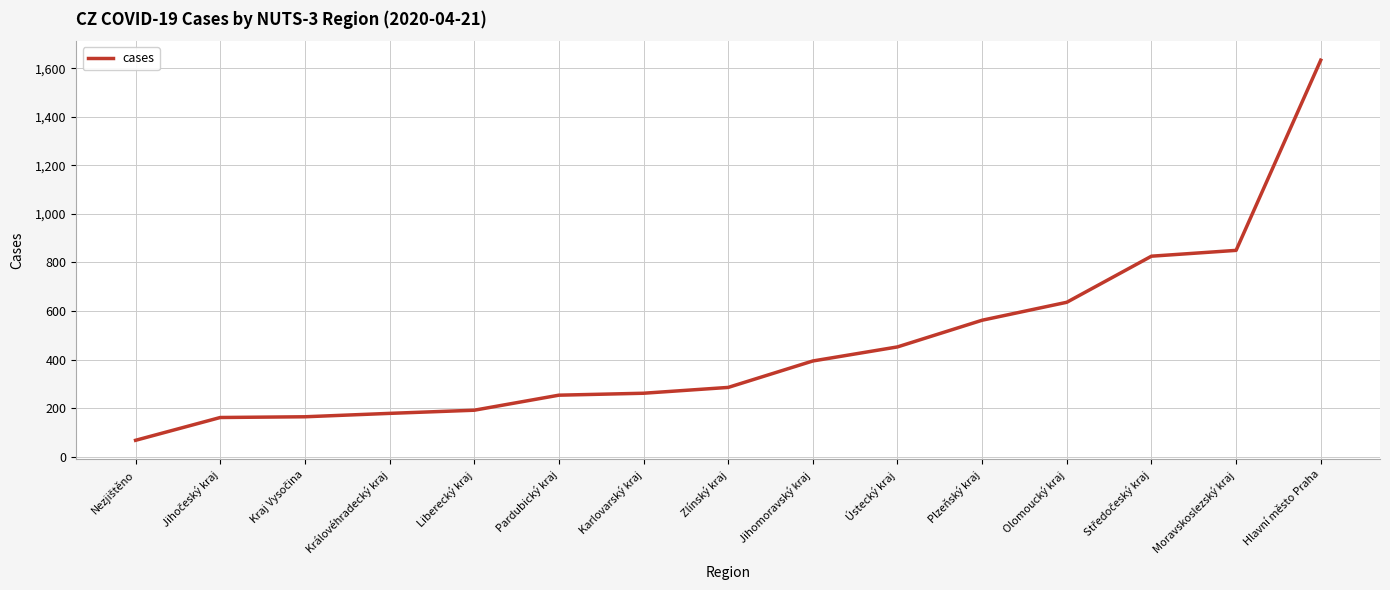

What position from the left is Jihomoravský kraj?

9